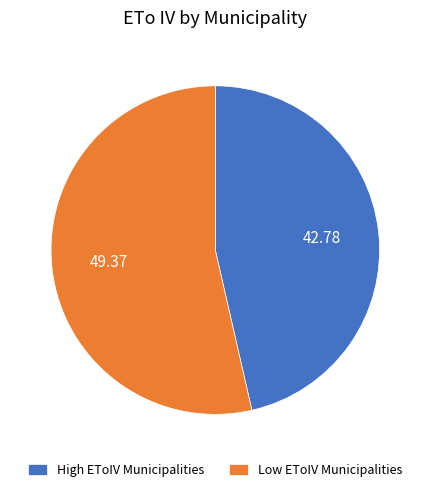

Which category has the smallest portion of the pie?

High EToIV Municipalities